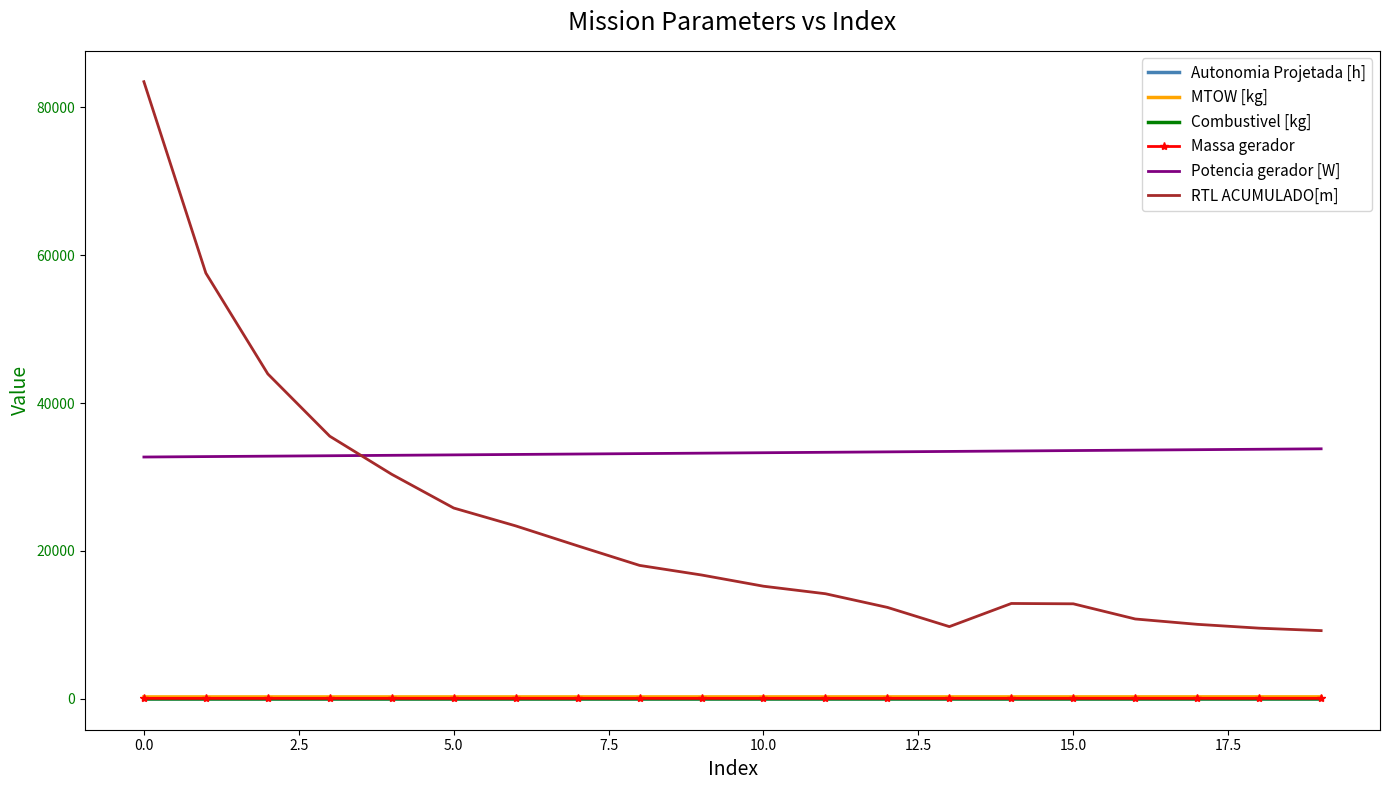

True or false: RTL ACUMULADO[m] and Autonomia Projetada [h] intersect in this chart.

False